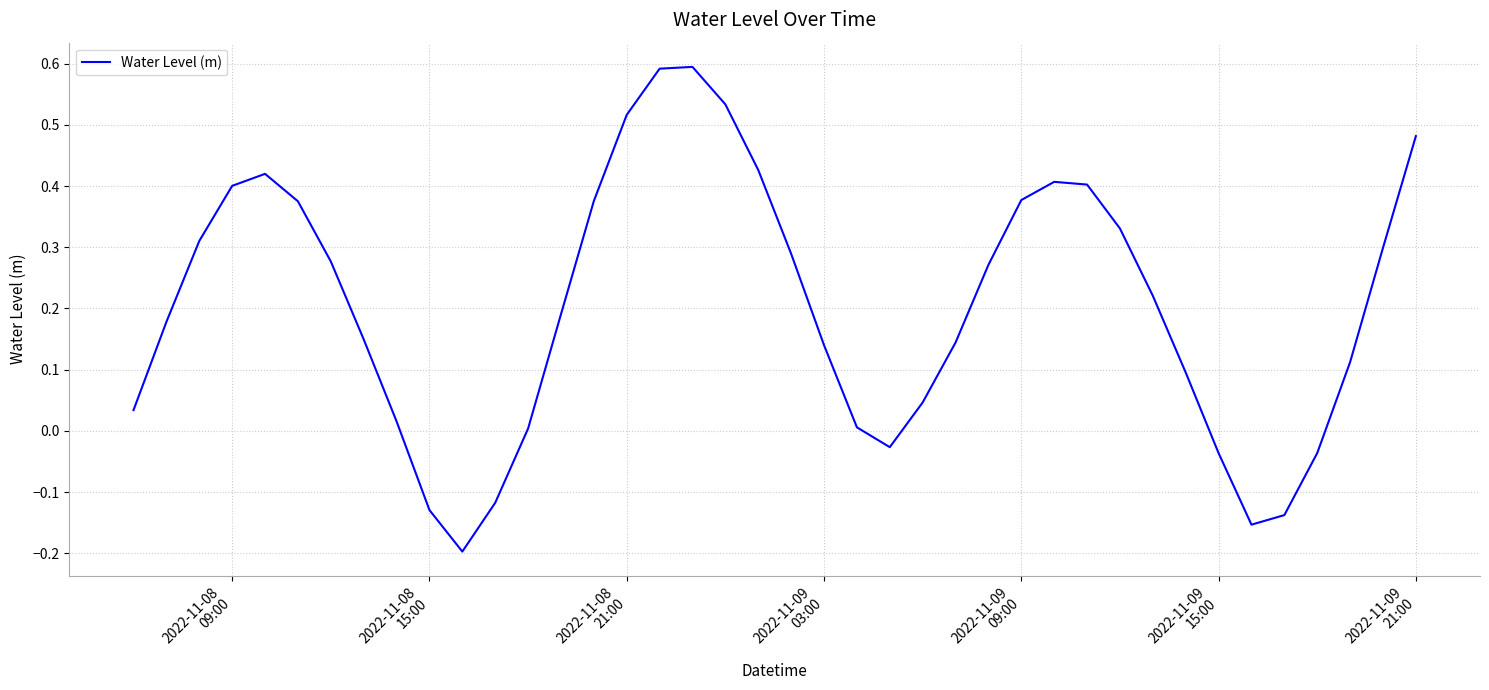

How many values are above zero?

32